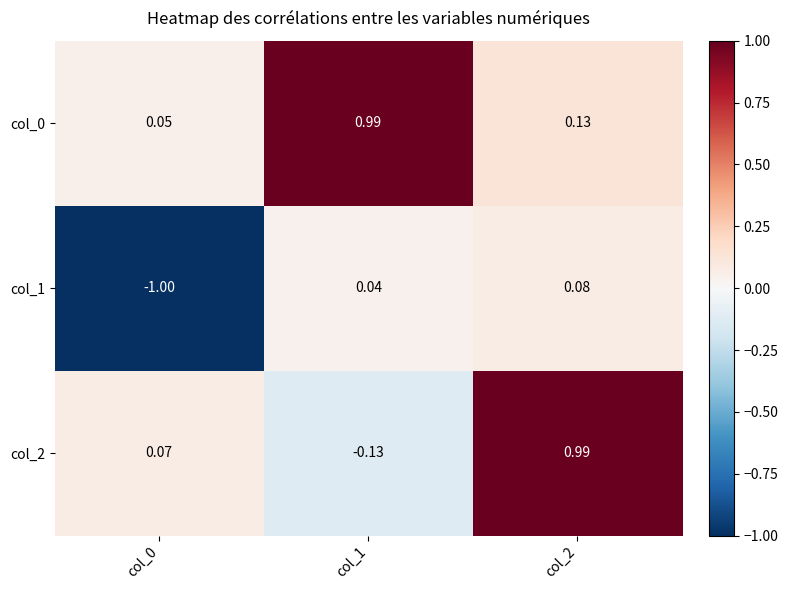

Is the value of col_2 at col_0 greater than the value of col_0 at col_0?

Yes